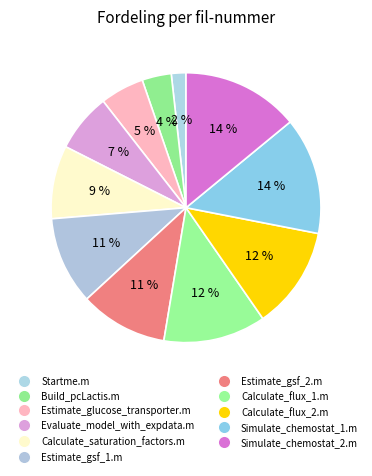

To the nearest percent, what is the average slice percentage?

9%